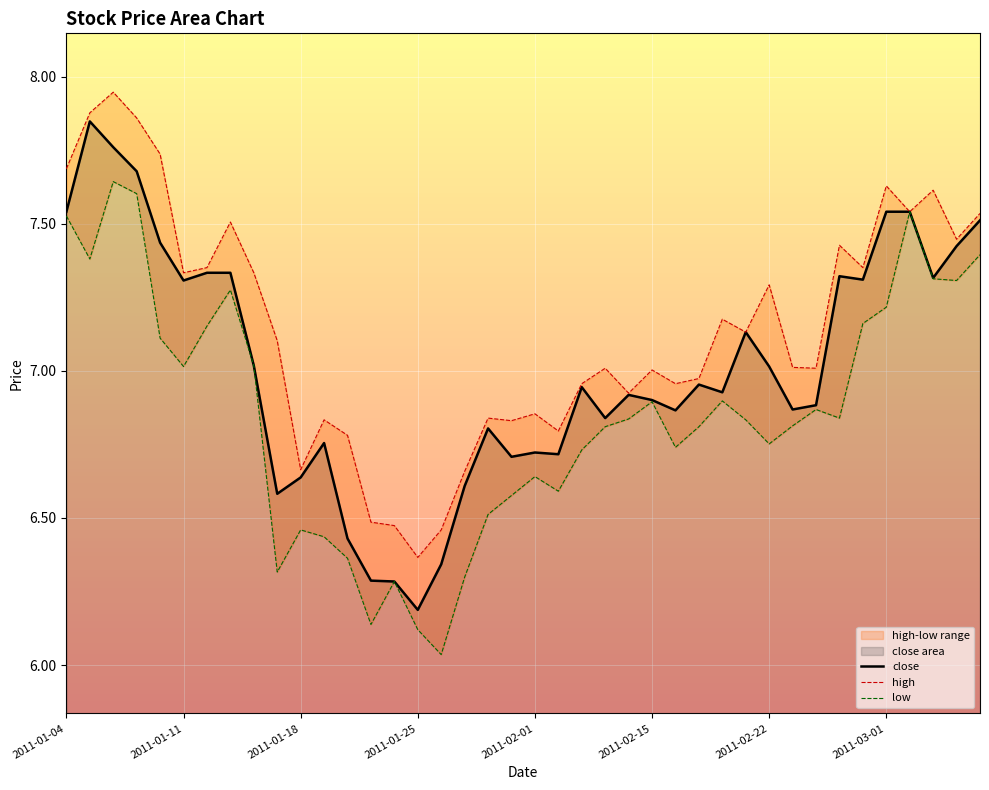

True or false: high and close intersect in this chart.

False